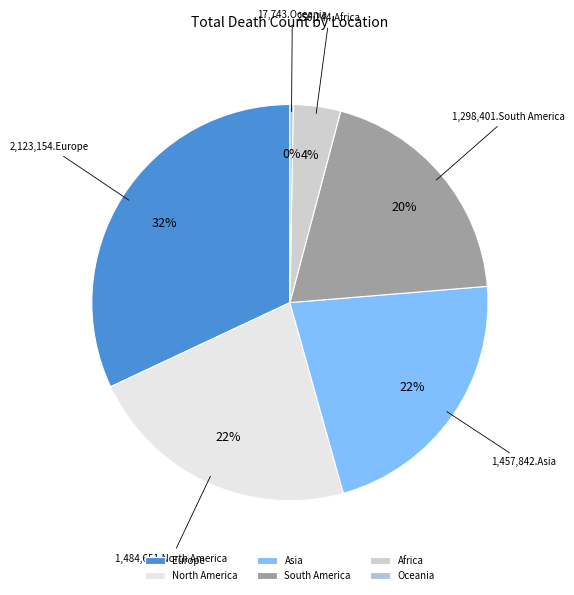

Approximately how many times larger is the value at Africa compared to South America?

0.2